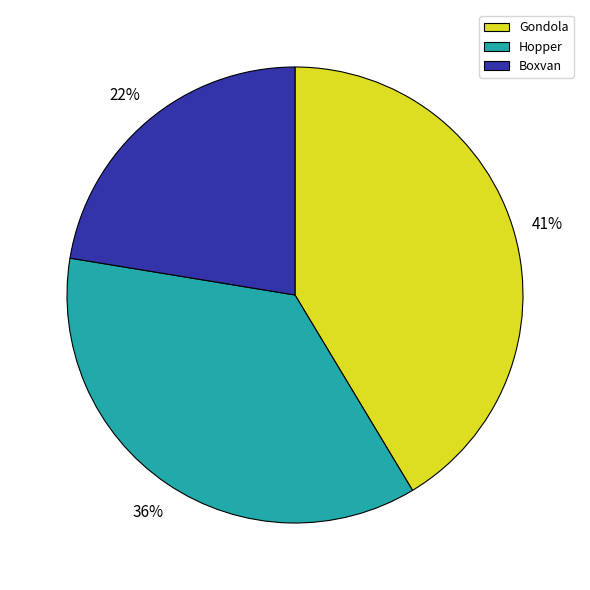

What is the largest slice in the pie chart?

Gondola